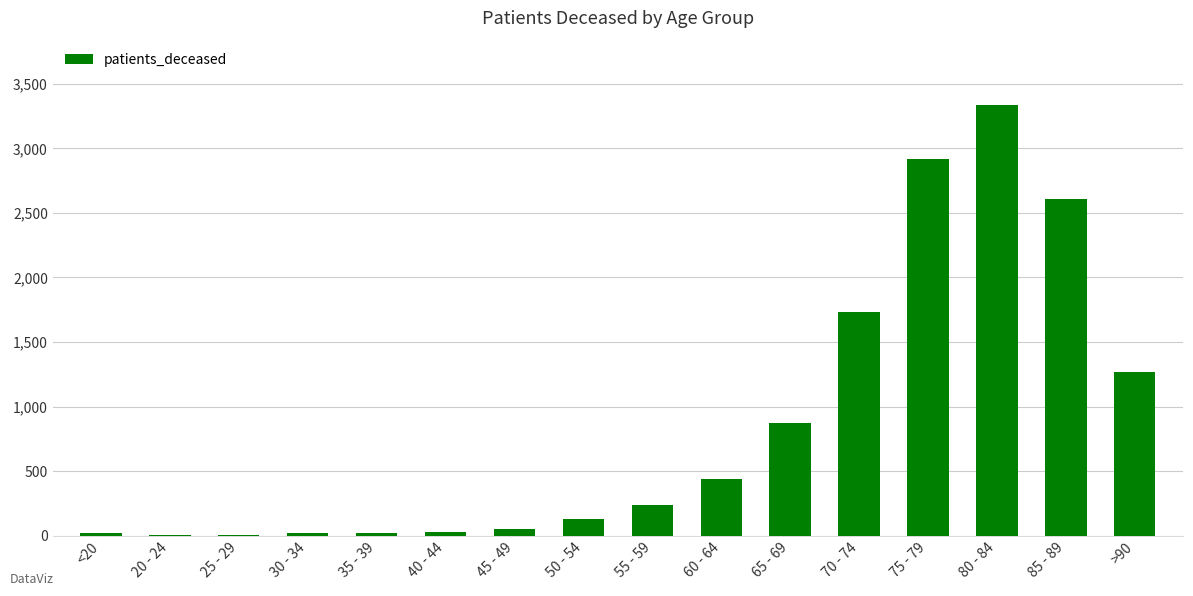

Is it true that the value at 75 - 79 is 2917?

True